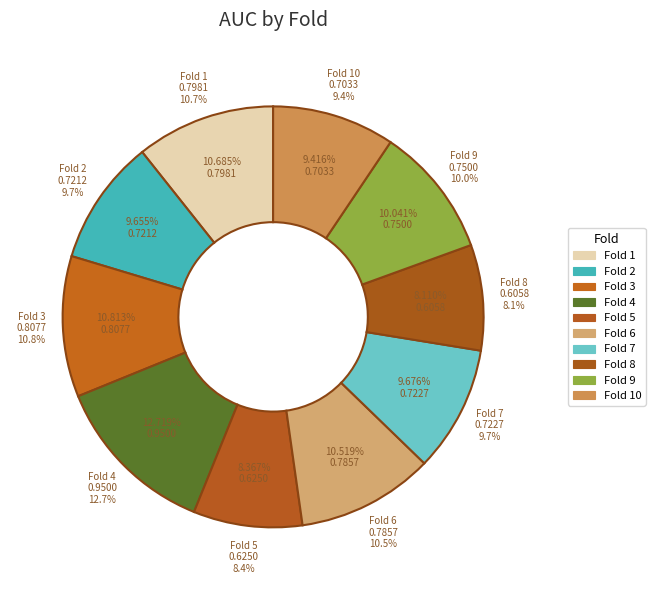

To the nearest percent, what percentage of the pie is 3?

11%